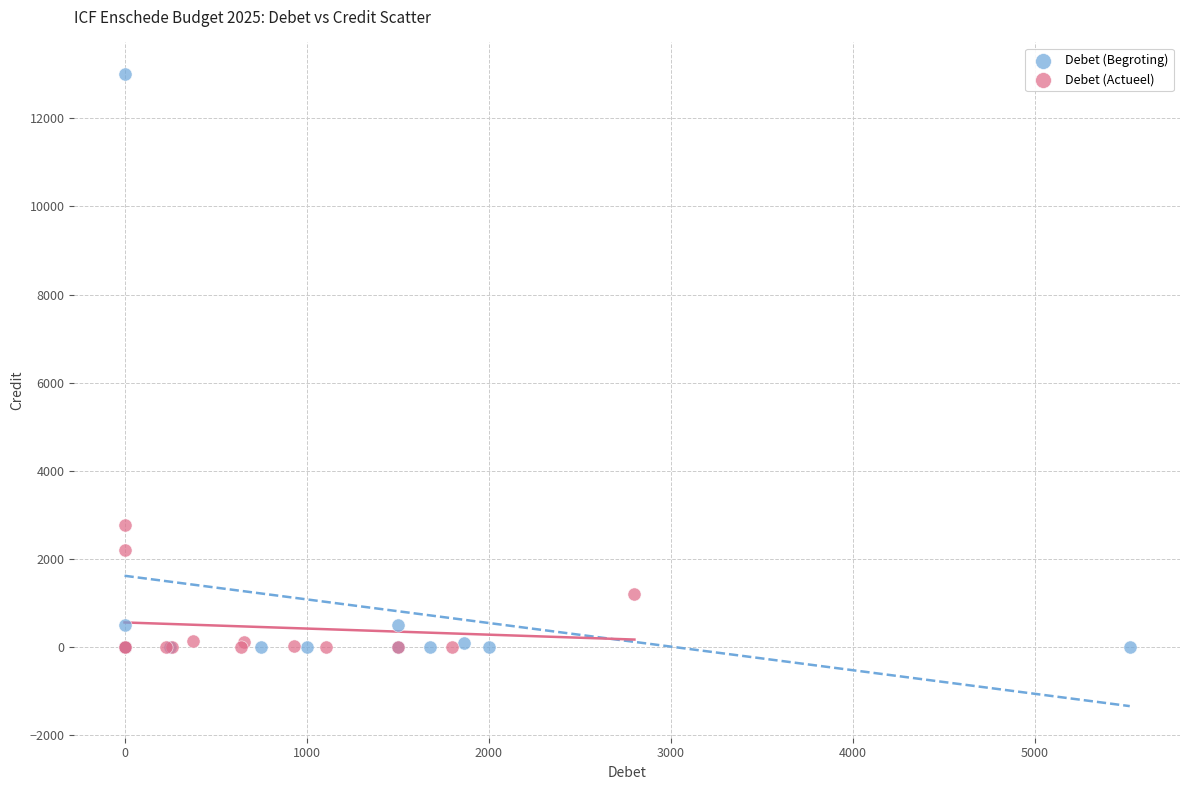

Which series has the widest spread of Y values?

Debet (Begroting)